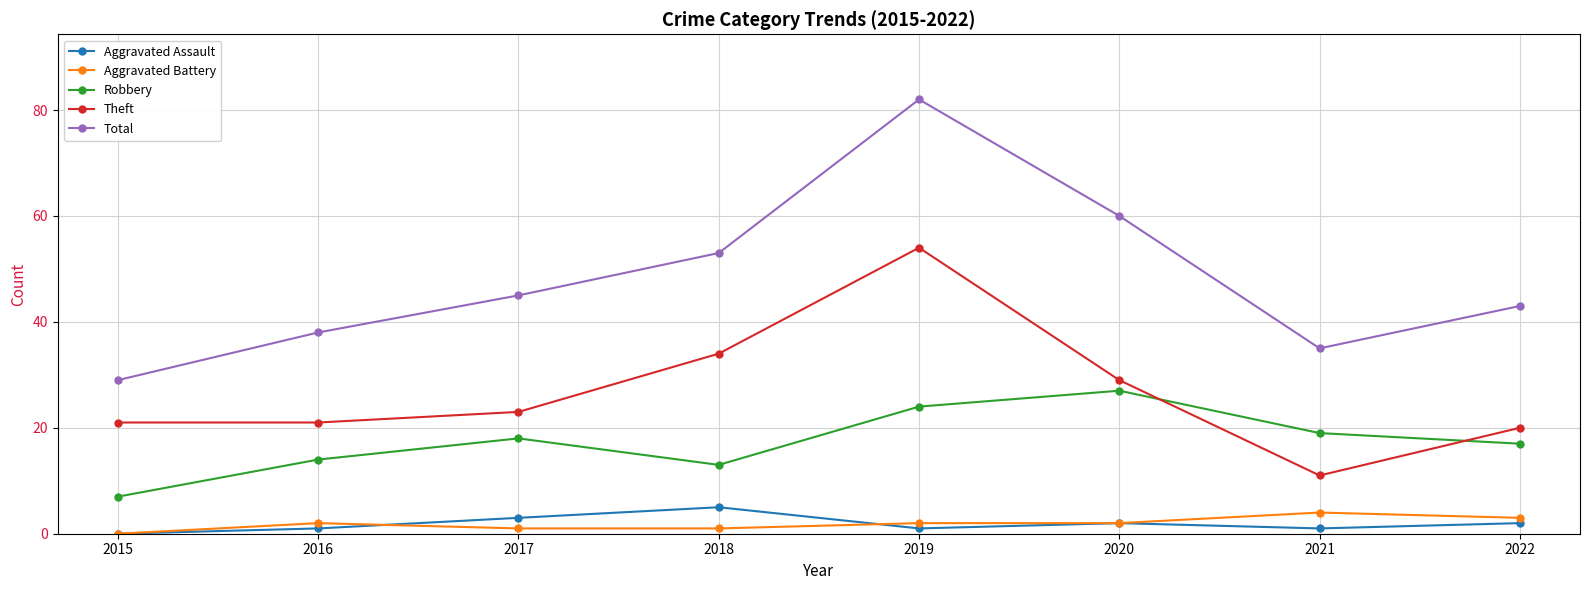

At which label does Total reach its peak?

2019